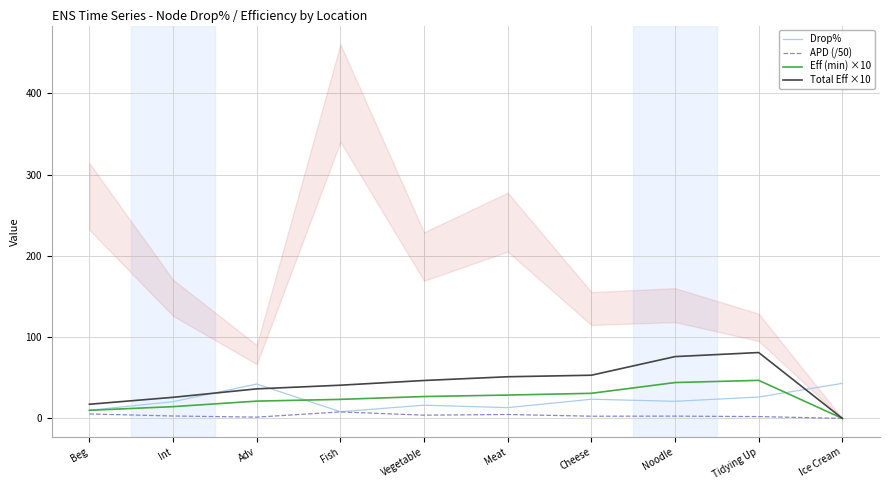

What position from the right is Vegetable?

6